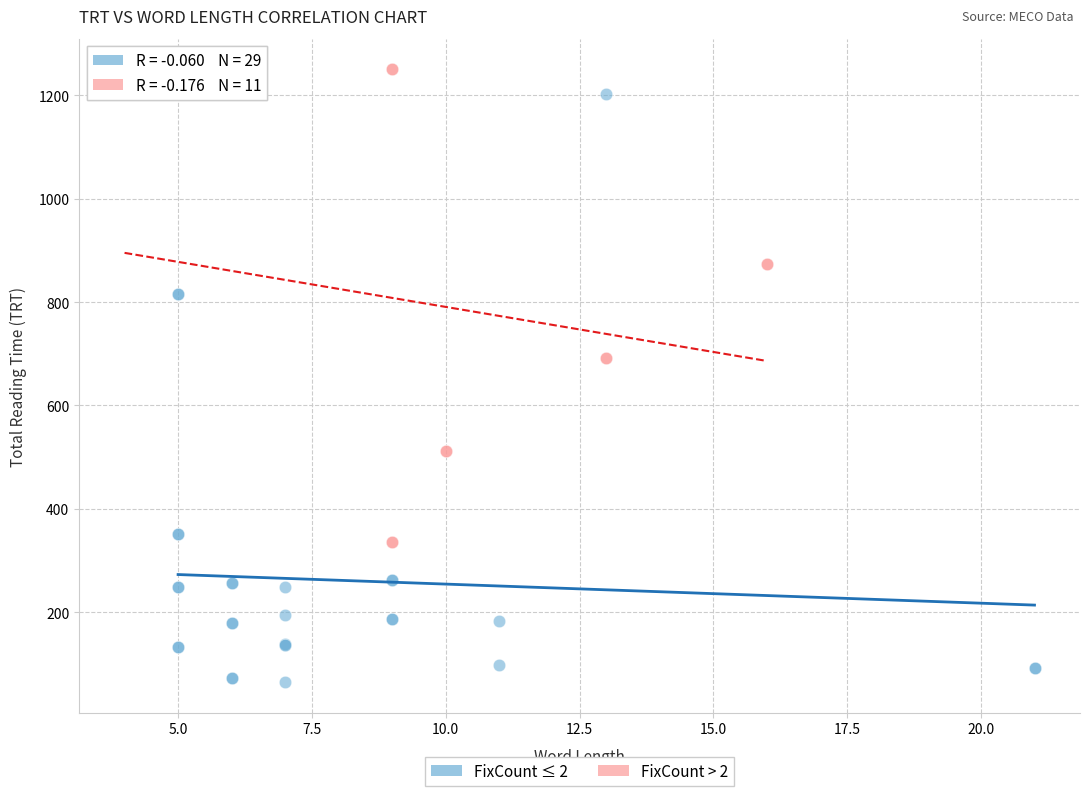

Which series has the widest spread of Y values?

FixCount ≤ 2